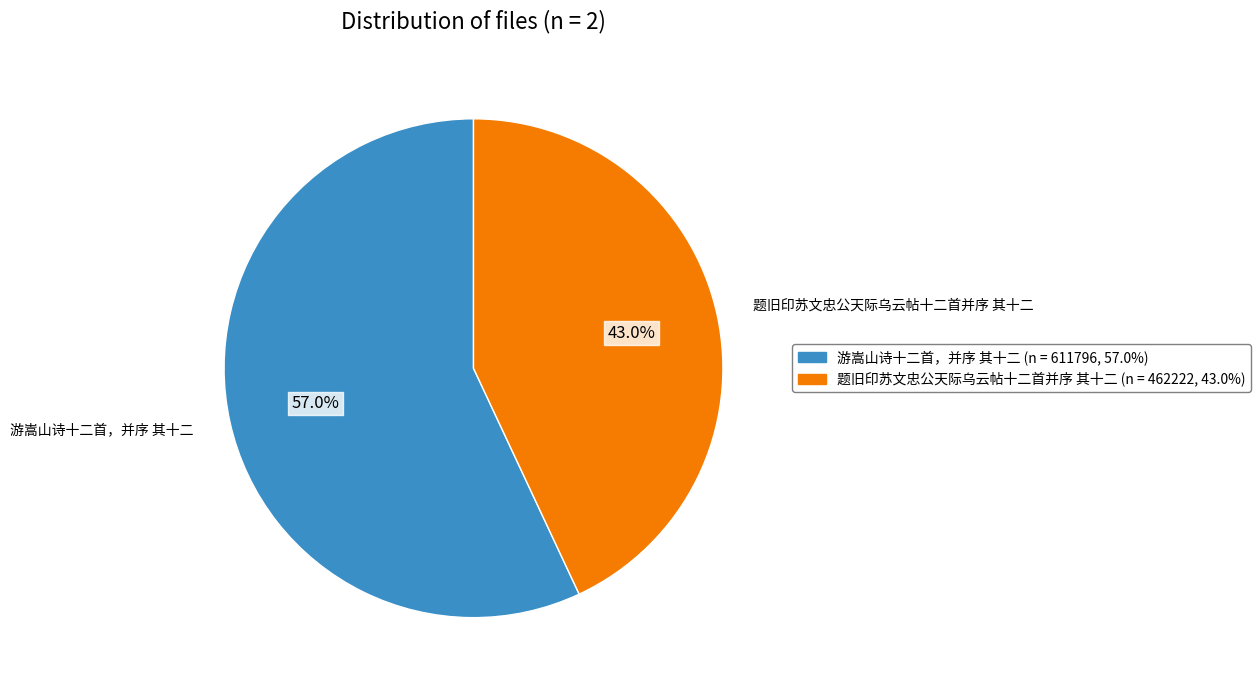

To the nearest percent, what is the combined percentage of 游嵩山诗十二首，并序 其十二 and 题旧印苏文忠公天际乌云帖十二首并序 其十二?

100%